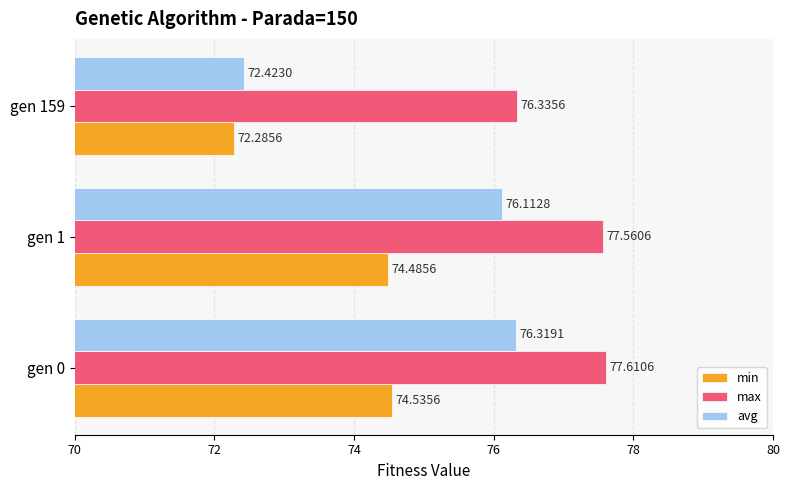

What is the minimum value shown in the chart?

72.3